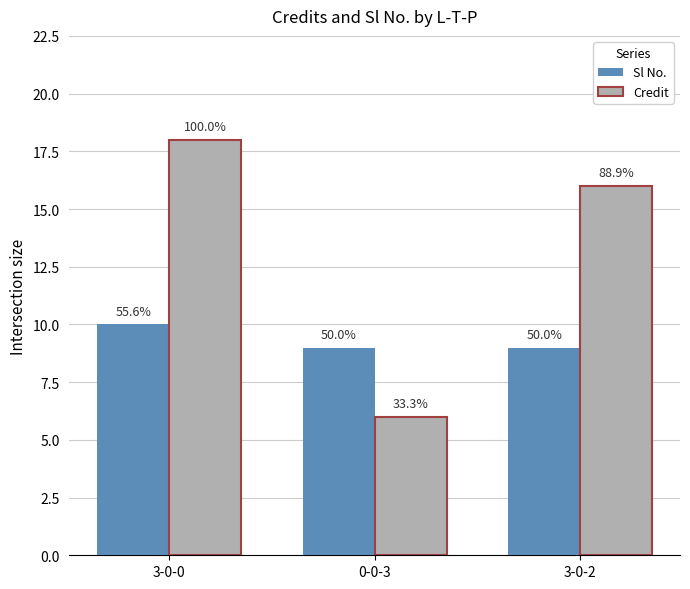

What are all the series names shown in the legend?

Sl No., Credit